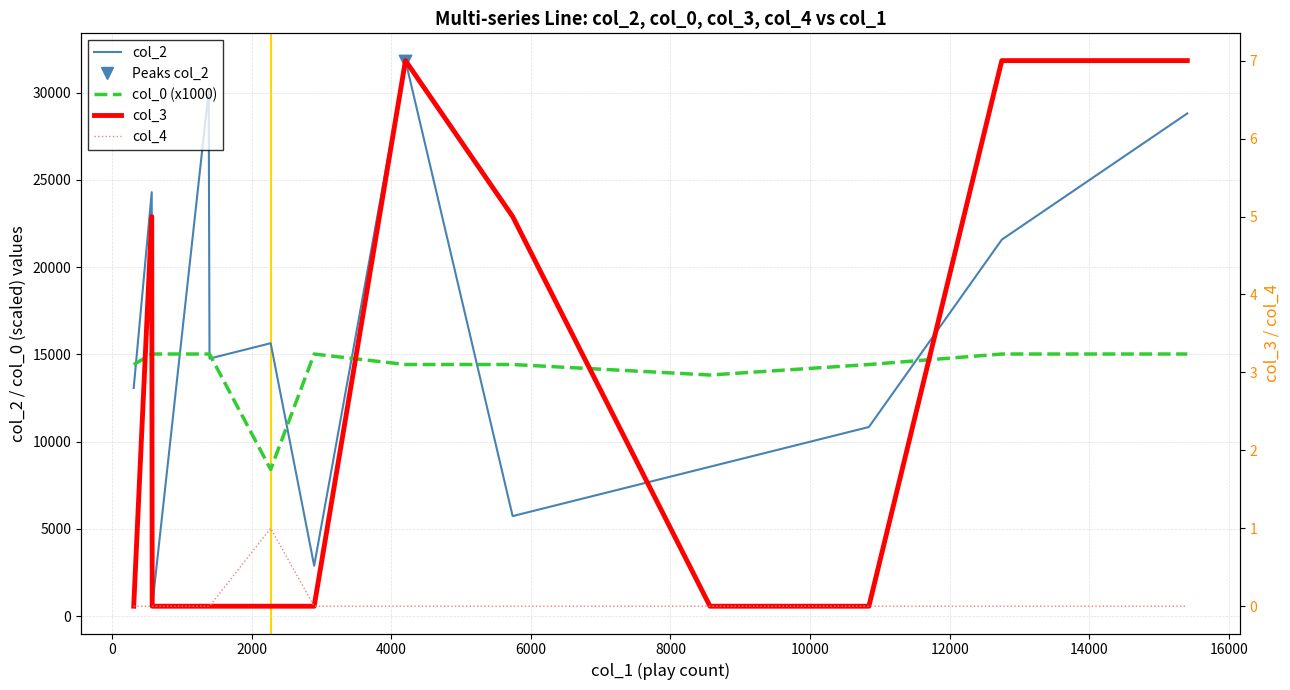

What is the total value across all series at 0?

39321.6